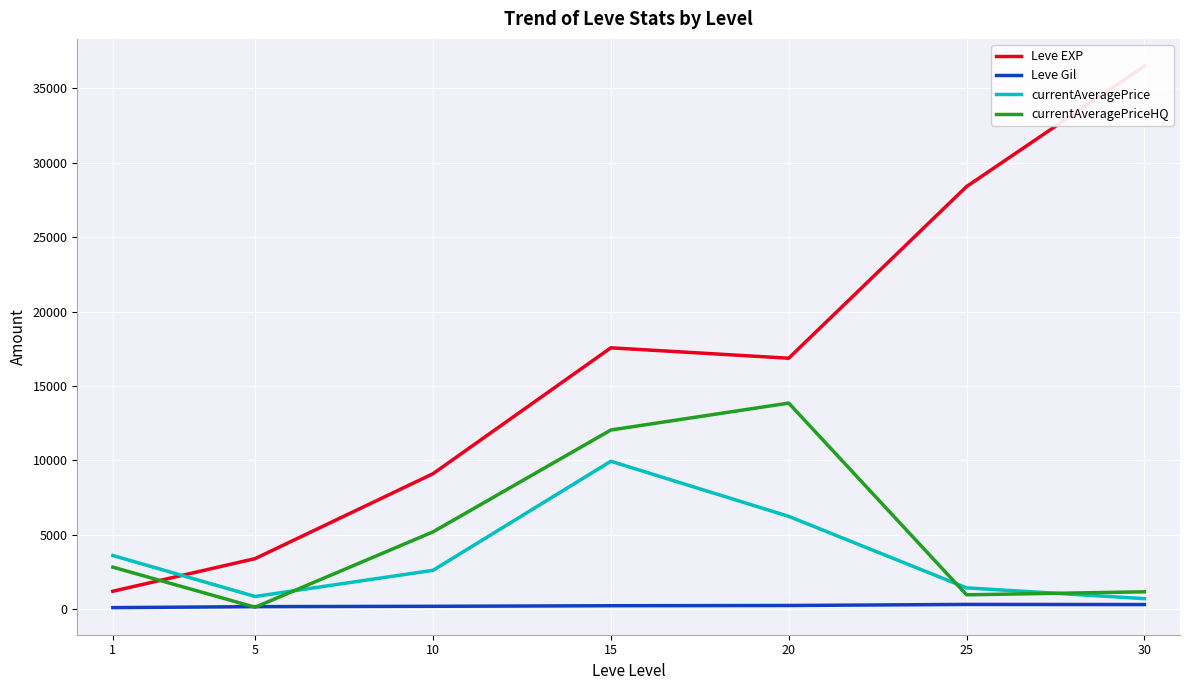

True or false: currentAveragePrice and Leve Gil cross at least once.

False